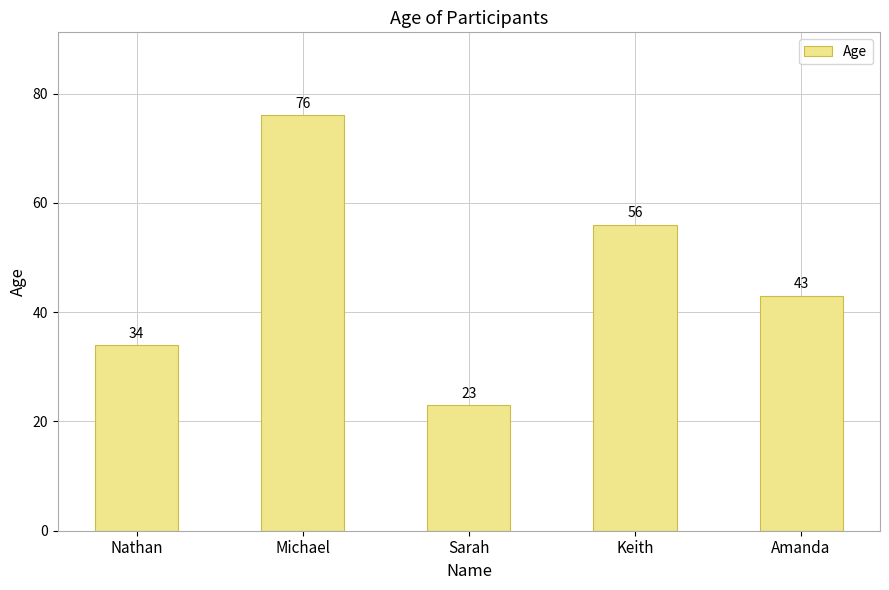

What is the difference between the maximum and minimum values?

53